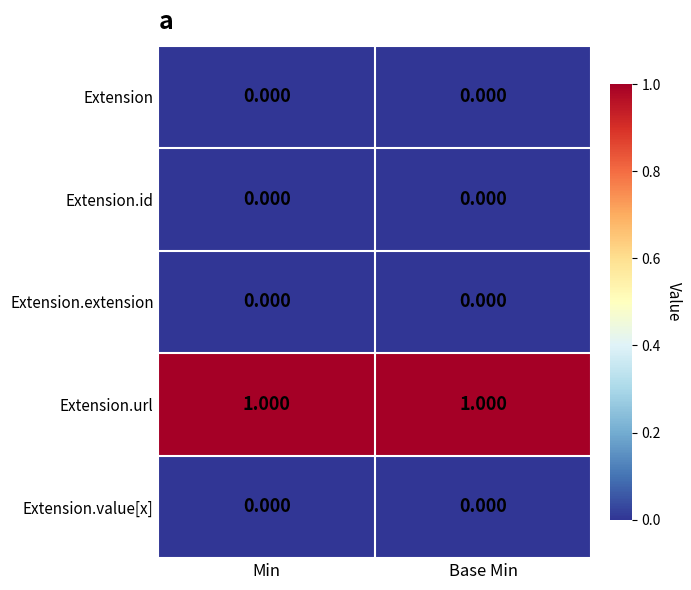

At Base Min, list the series in order from smallest to largest.

Extension, Extension.id, Extension.extension, Extension.value[x], Extension.url